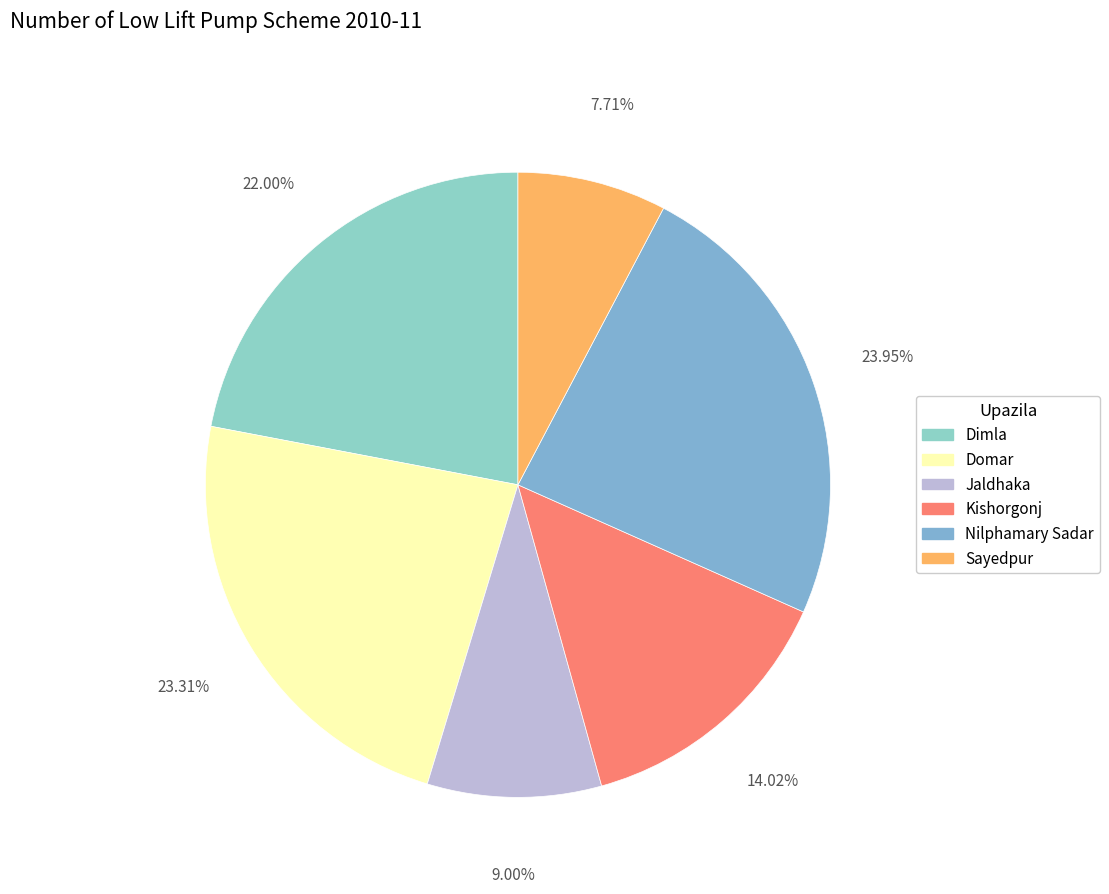

The Sayedpur slice represents 1% of the pie. True or false?

False